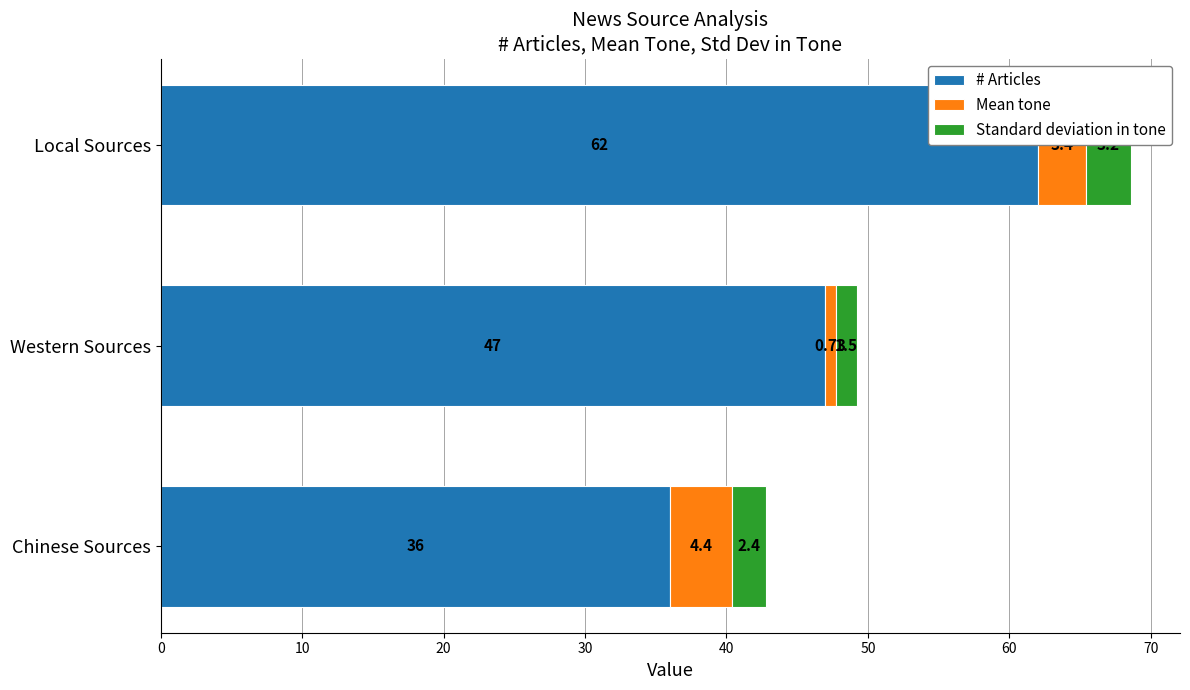

At which category is the sum across all series the highest?

Local Sources